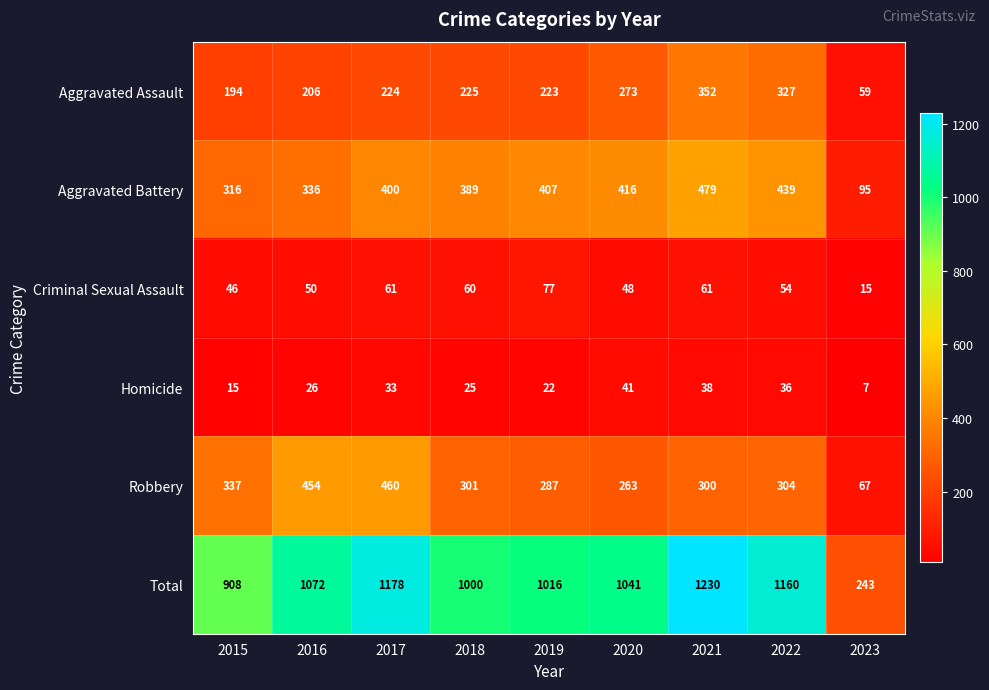

At which category does the chart reach its minimum across all series?

2023